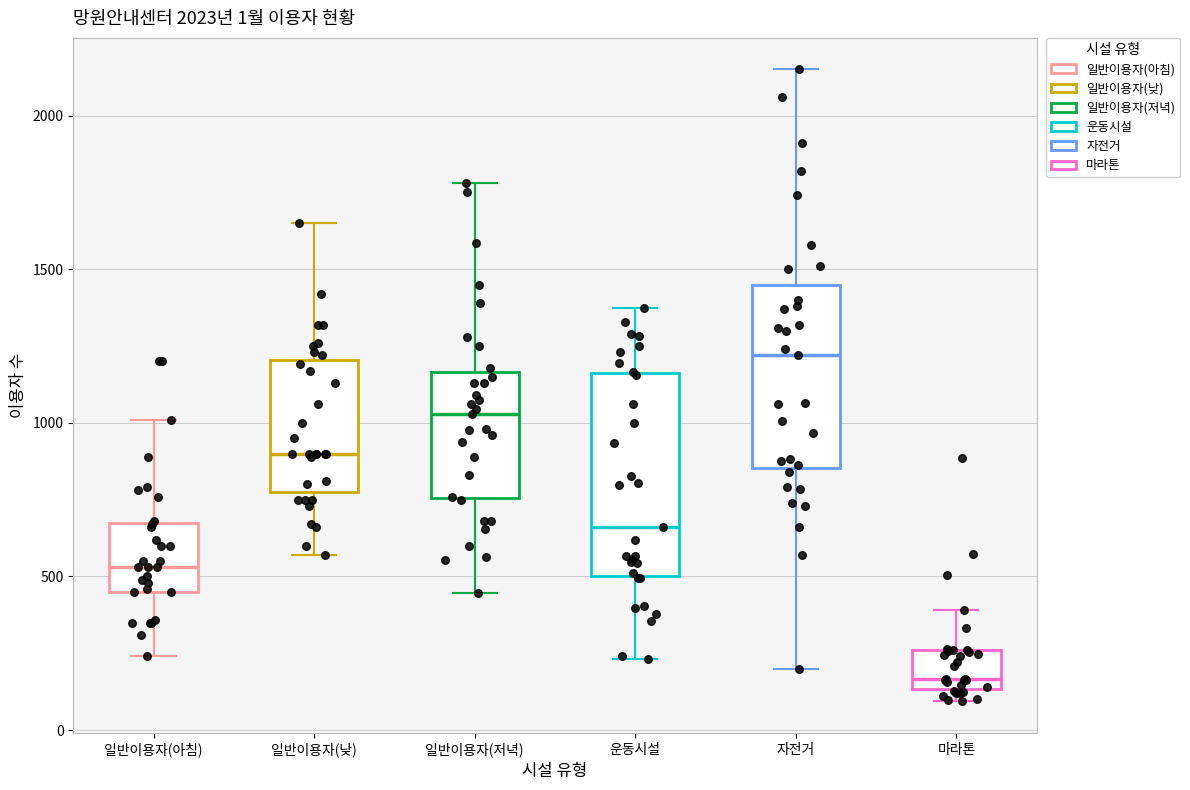

Which box has the lowest median line?

마라톤